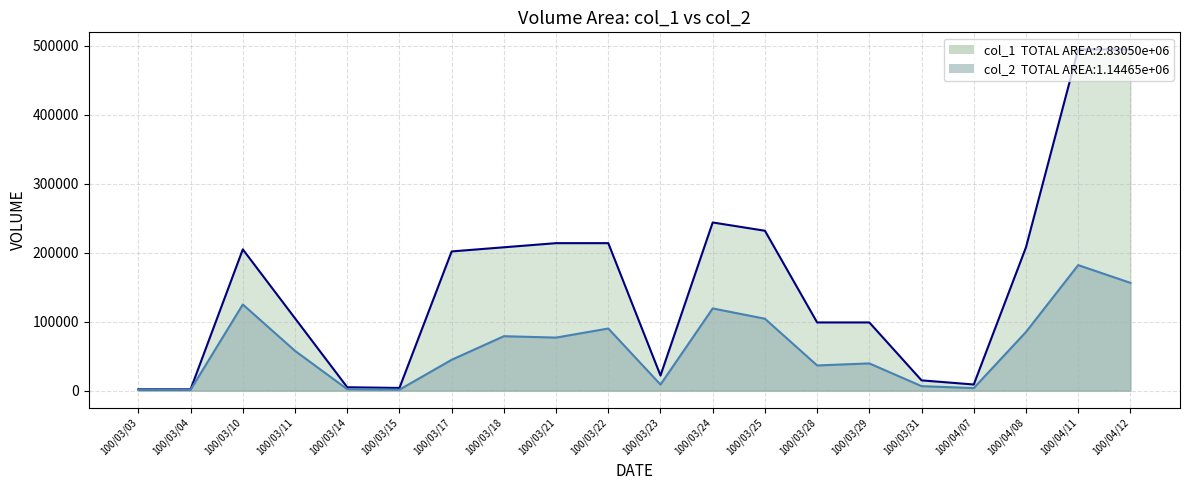

Where is the first local maximum for col_1 line?

100/03/10